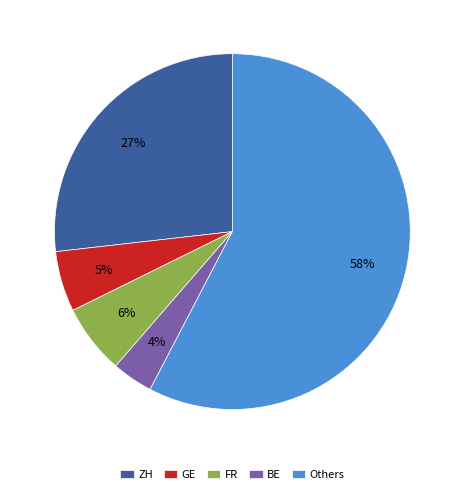

Combined, do BE and ZH account for over 50%?

No